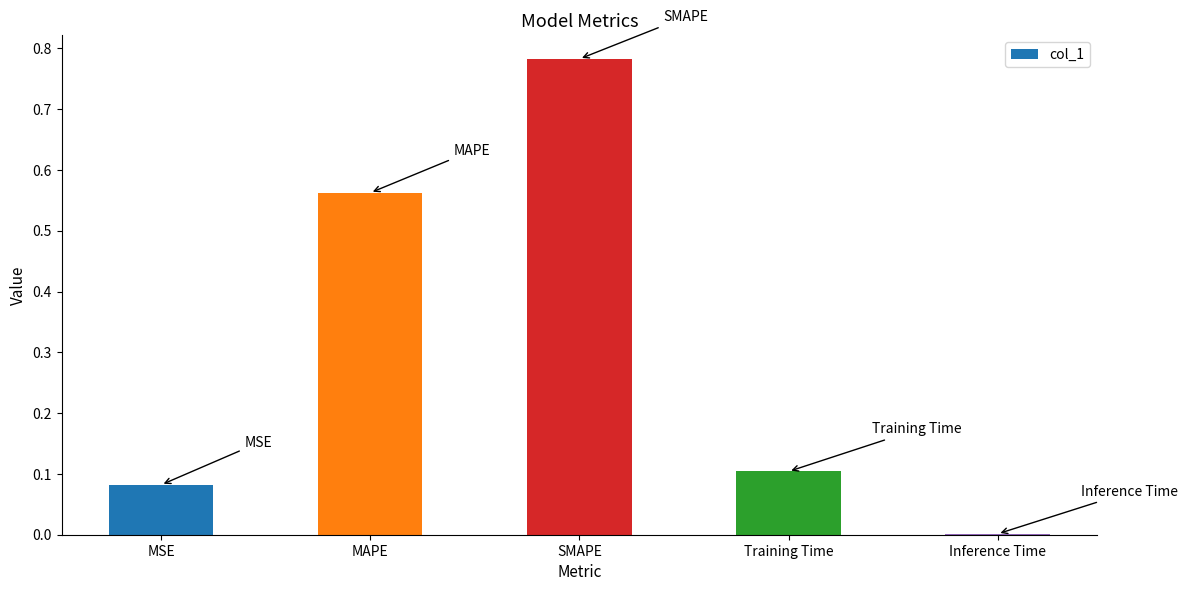

Between MSE and SMAPE, which is larger?

SMAPE